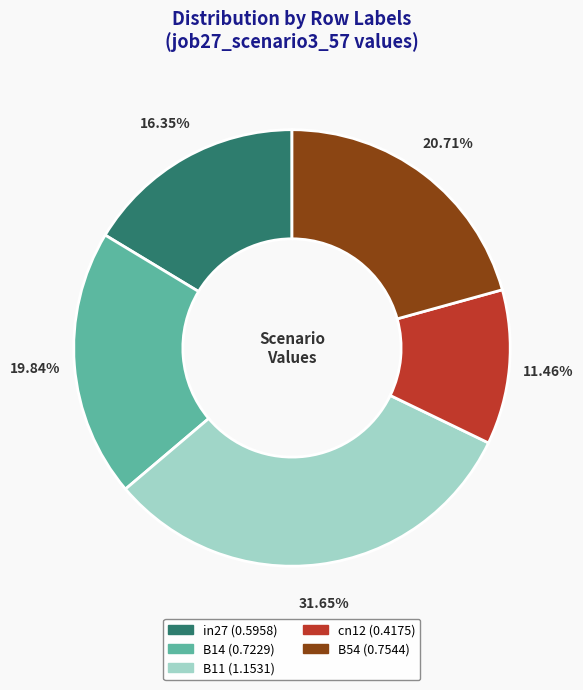

Is there a majority slice in this chart?

No